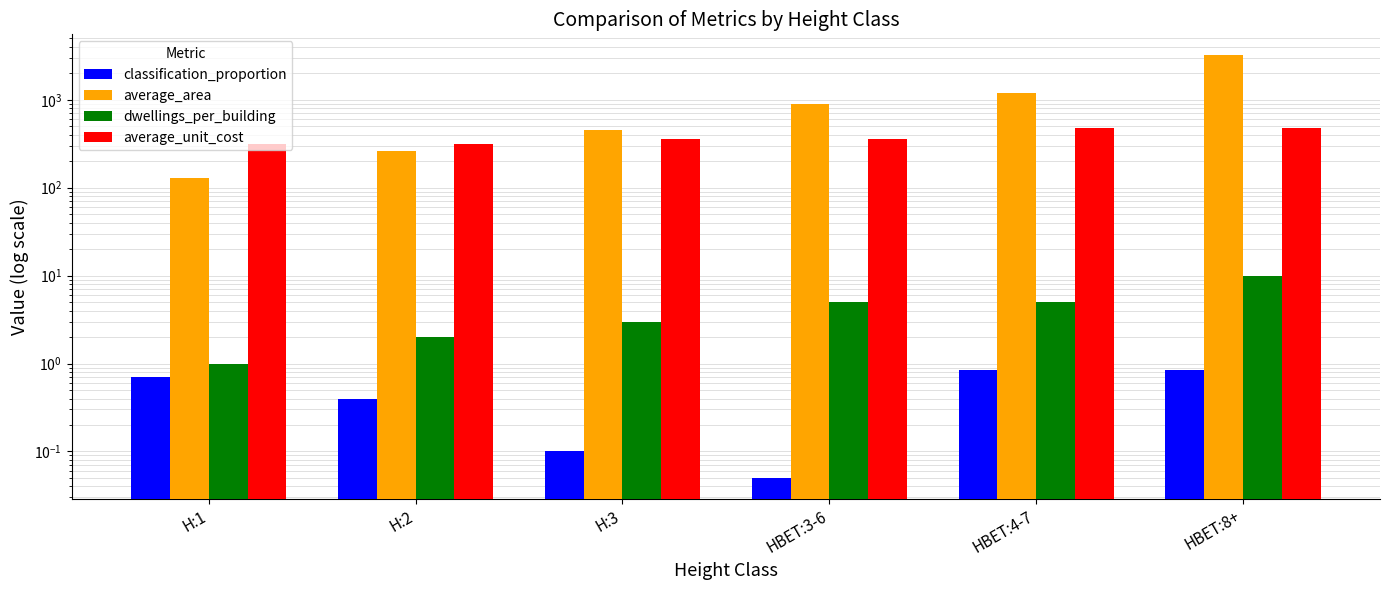

What is the highest value of the classification_proportion series?

0.8